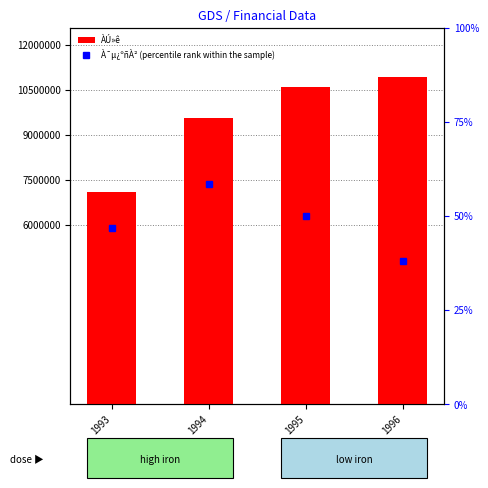

What is the value of the ÀÚ»ê bar at the 4th from the left?

10923418.0